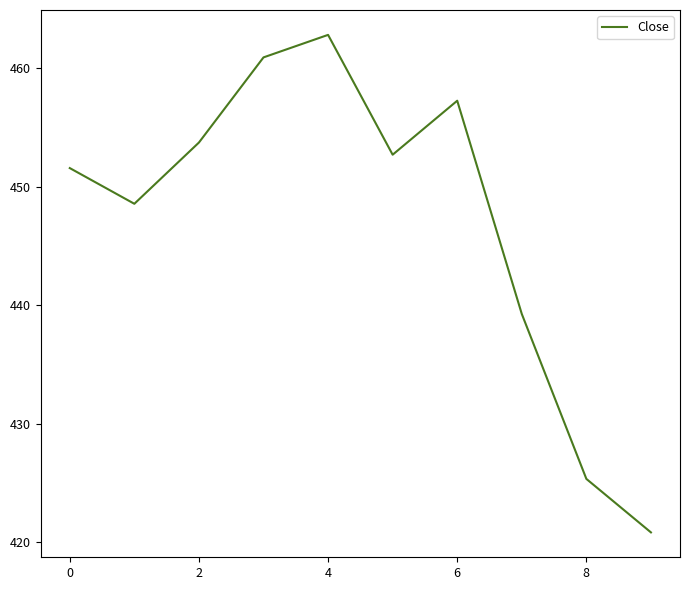

What is the maximum value shown in the chart?

462.8